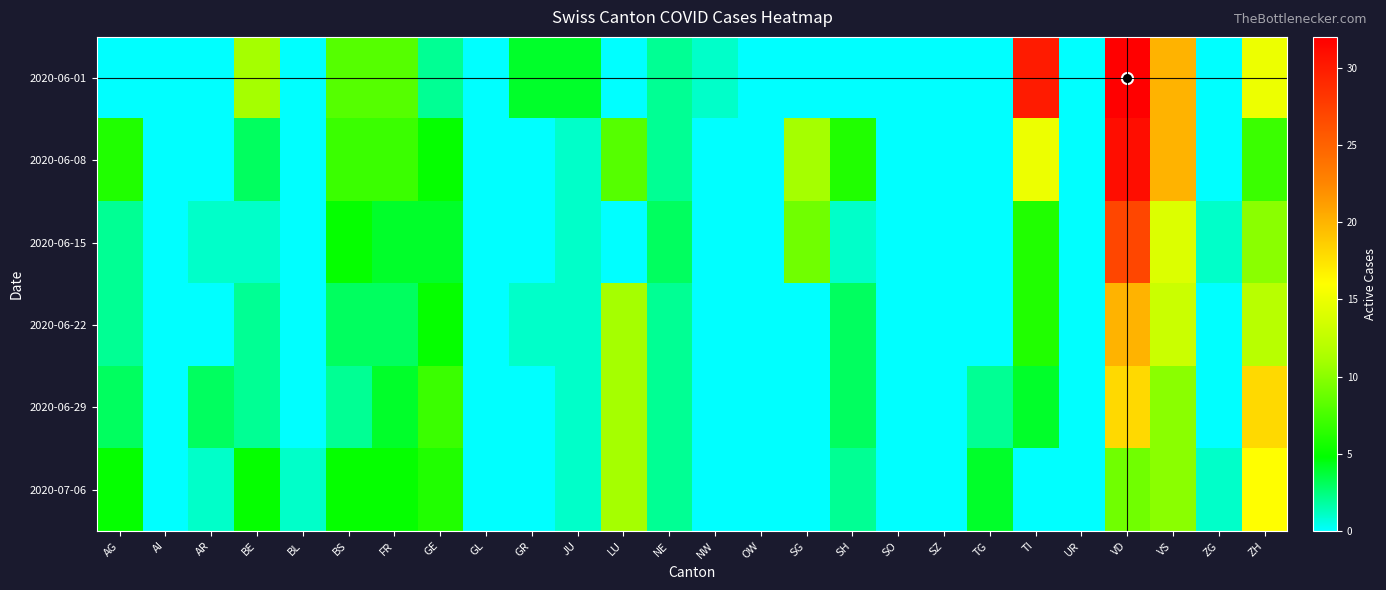

Count the number of categories in the chart.

26